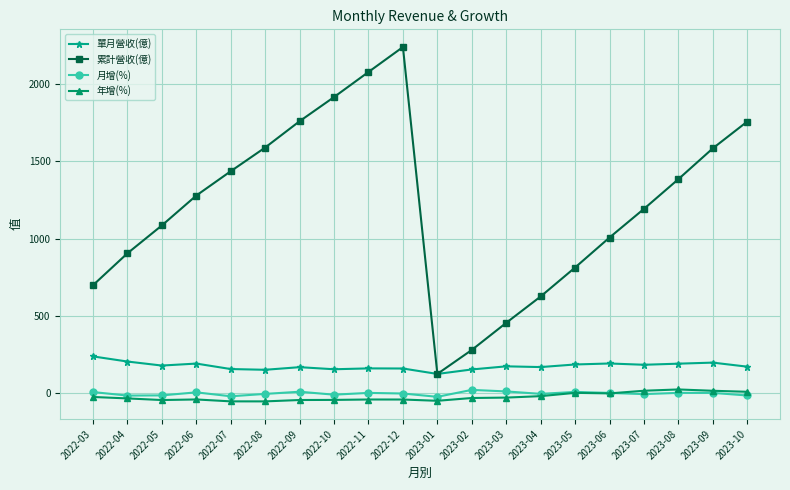

At how many categories does at least one series exceed 1310?

9